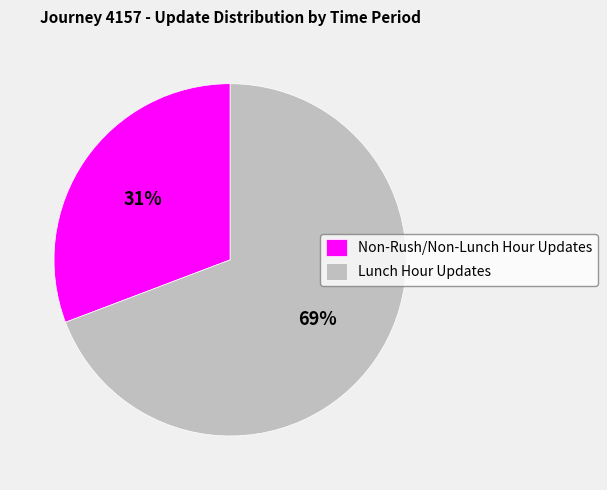

True or false: Non-Rush/Non-Lunch Hour Updates accounts for 31% of the total.

True